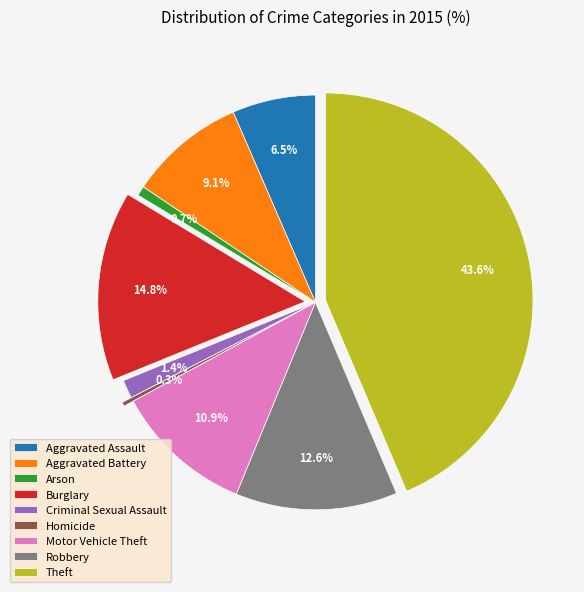

Which slice is the largest?

Theft